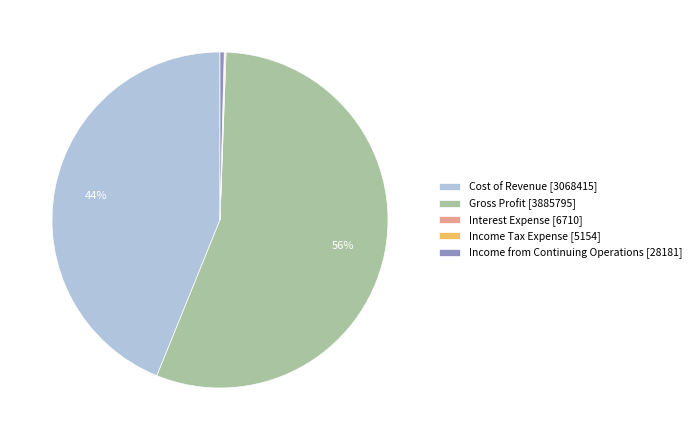

To the nearest percent, what is the average slice percentage?

20%